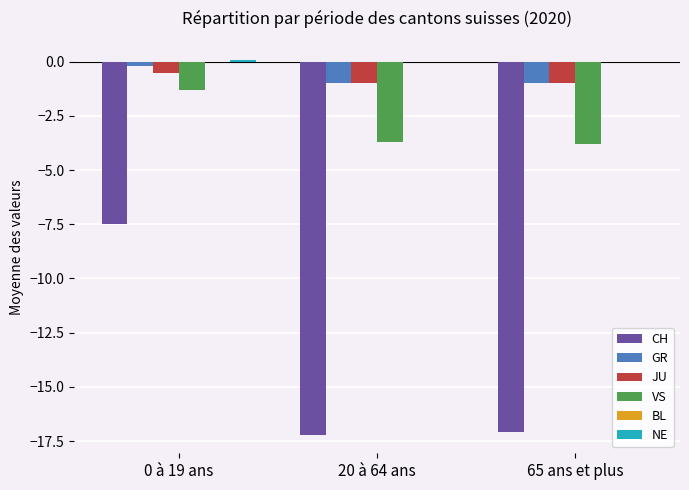

Are the bars grouped side by side (vs. stacked)?

Yes